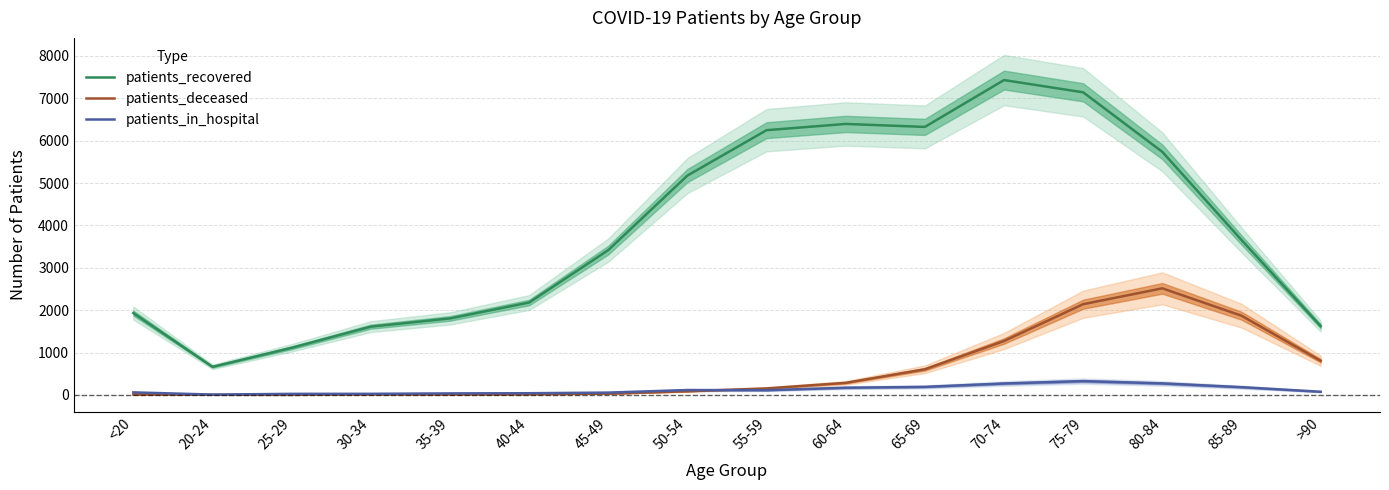

What are all the series names shown in the legend?

patients_recovered, patients_deceased, patients_in_hospital